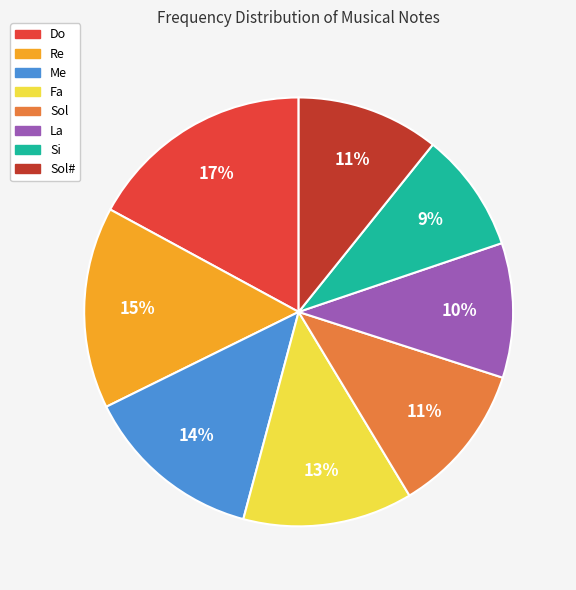

Is there any slice that represents more than half of the pie?

No